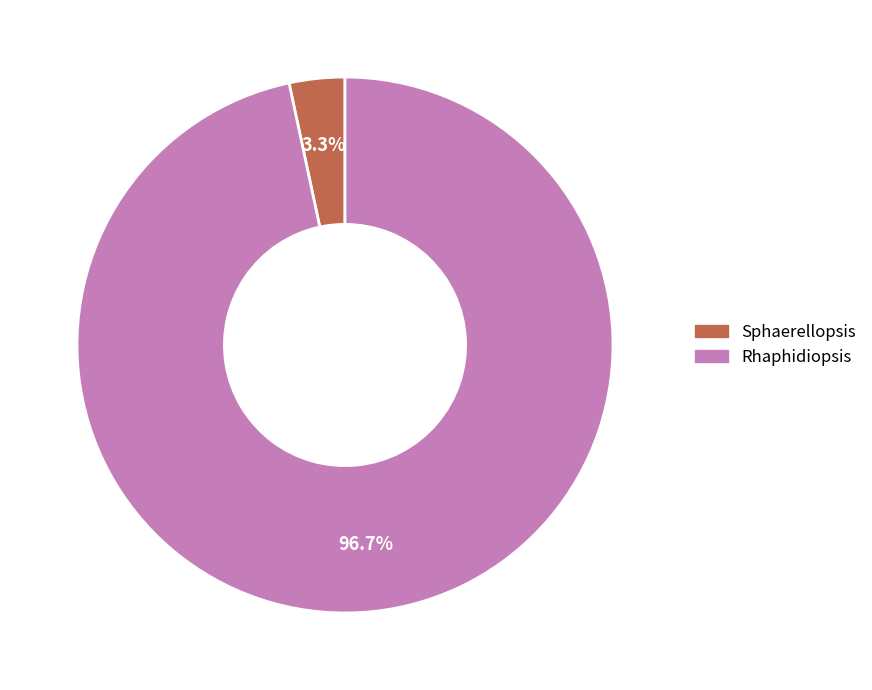

Does Rhaphidiopsis represent more than half of the total?

Yes